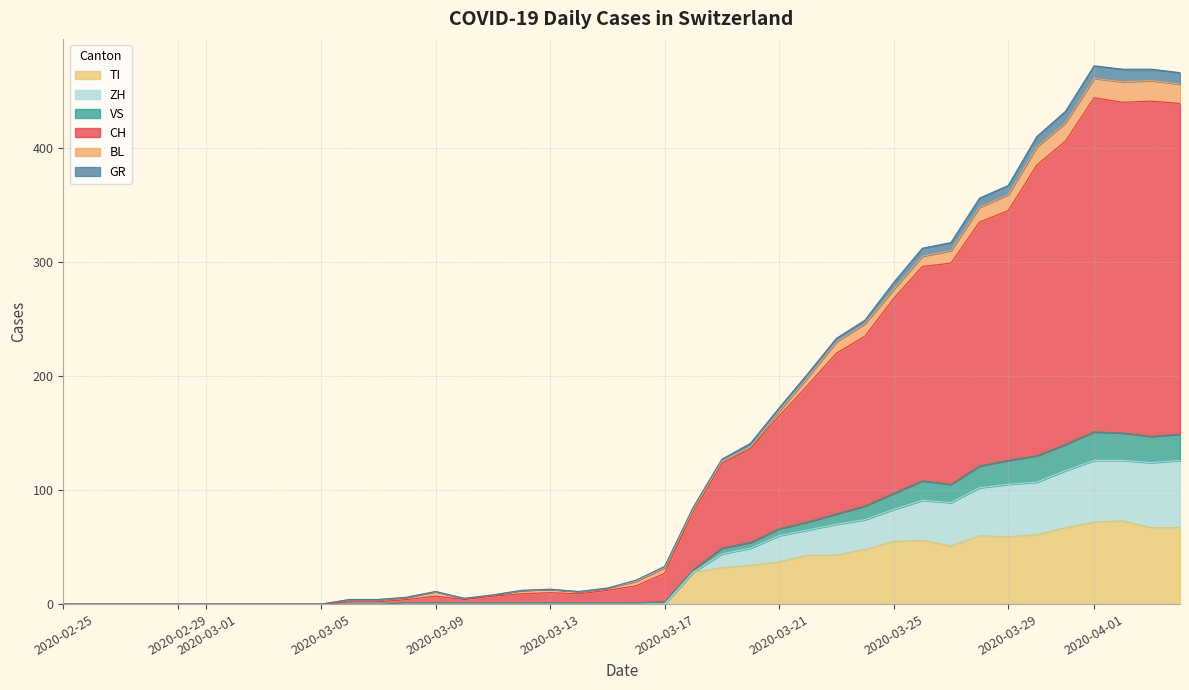

Is the value of VS at 13 greater than the value of TI at 30?

No